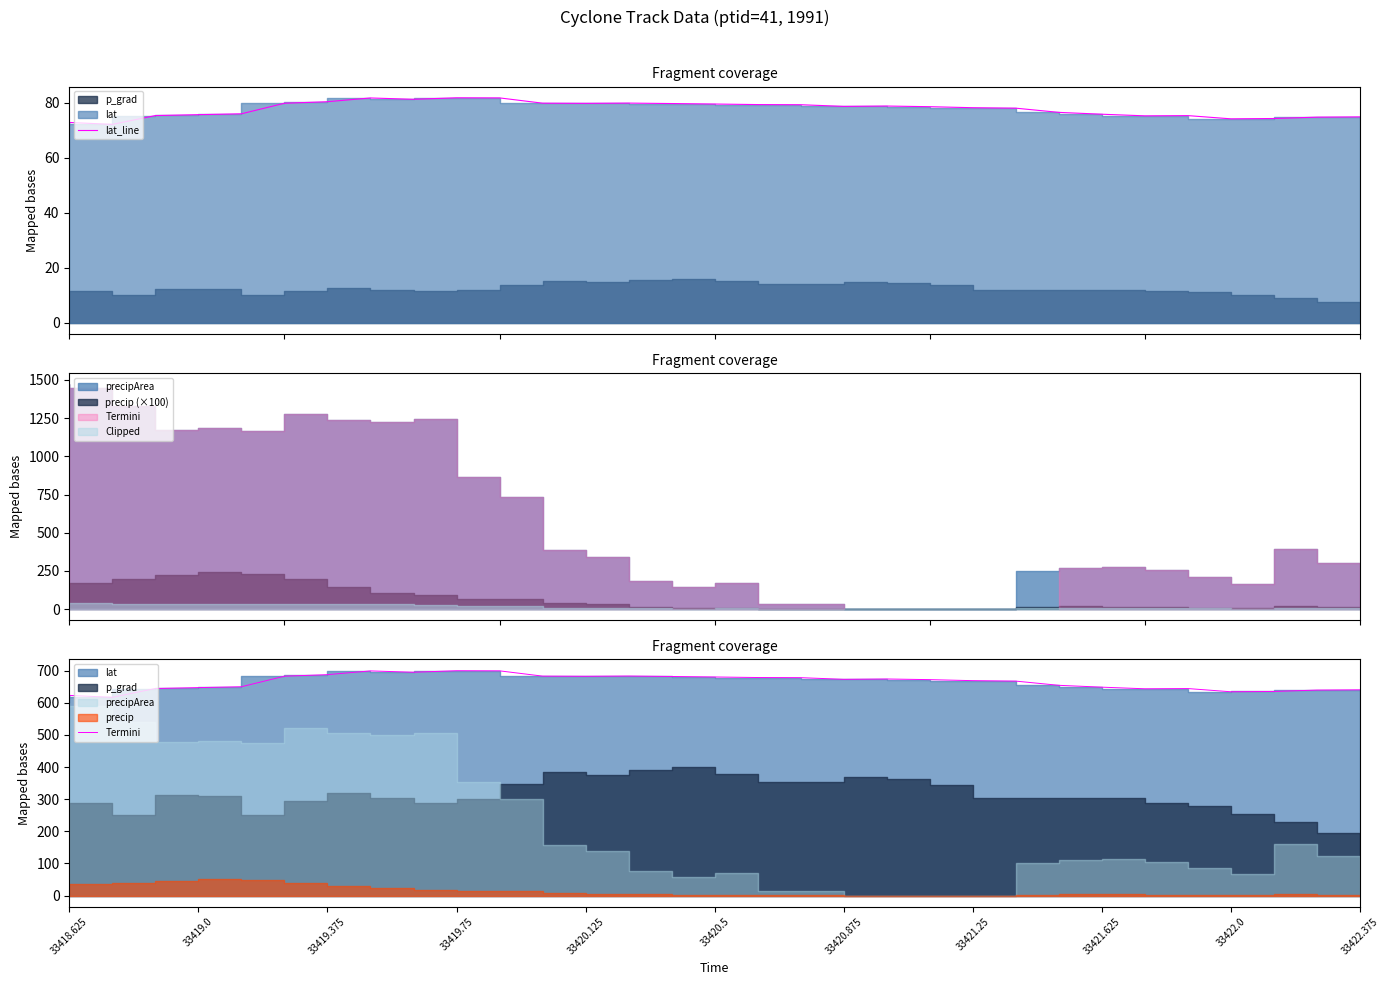

List the series in order of their overall mean, lowest first.

lat_line, Termini